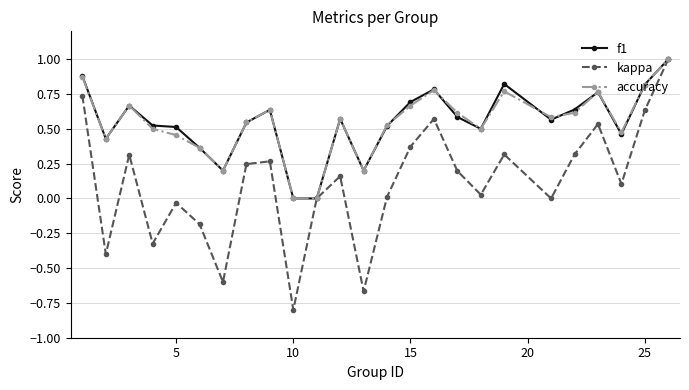

Which series has the widest spread of values?

kappa